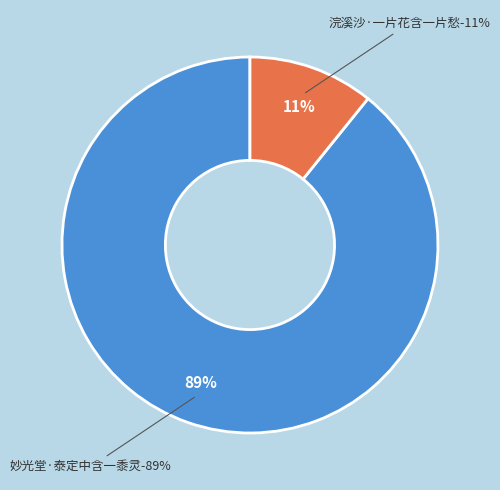

Combined, what portion of the pie is 妙光堂·泰定中含一黍灵 and 浣溪沙·一片花含一片愁?

100.0%